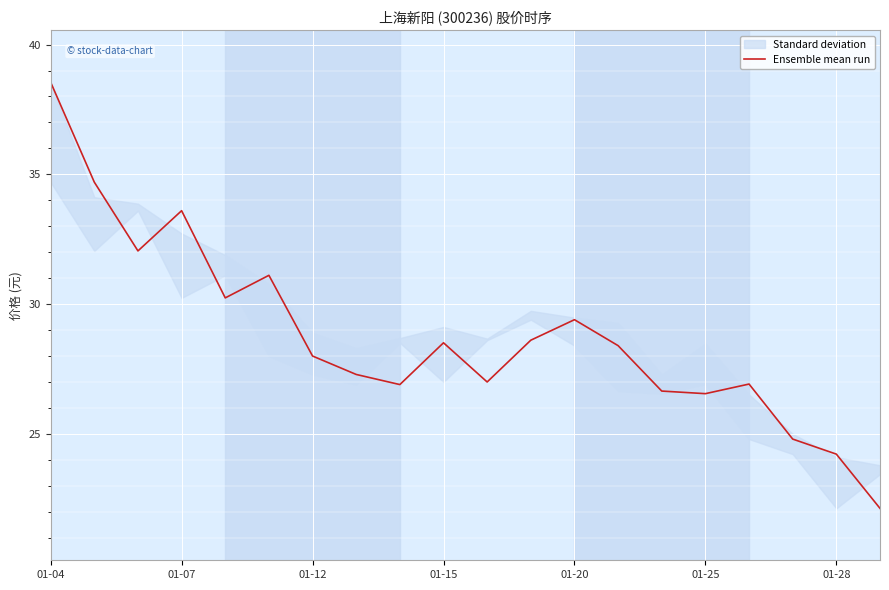

Reading left to right, extract all data points from this chart.

38.5	34.7	32.0	33.6	30.2	31.1	28.0	27.3	26.9	28.5	27.0	28.6	29.4	28.4	26.6	26.6	26.9	24.8	24.2	22.1